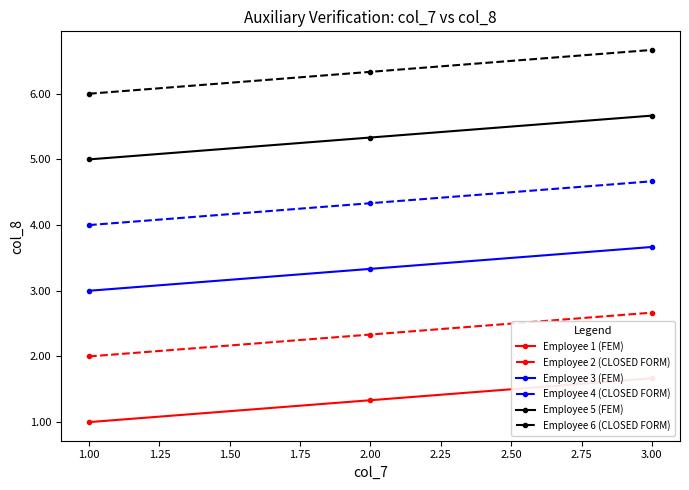

What is the difference between the maximum and minimum values in the Employee 6 (CLOSED FORM) series?

0.7